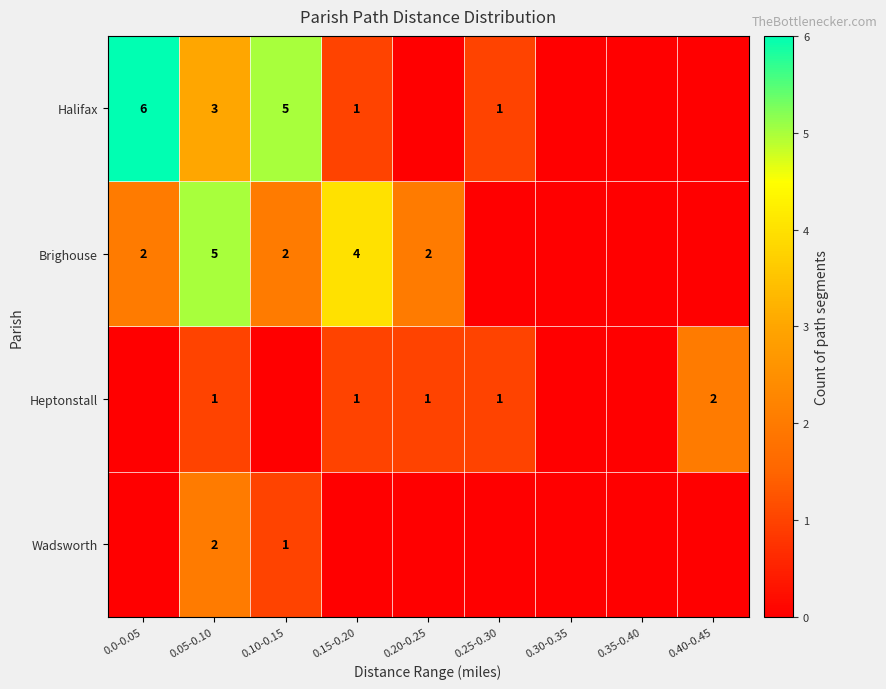

Which has a higher value, 0.35-0.40 or 0.30-0.35?

0.35-0.40